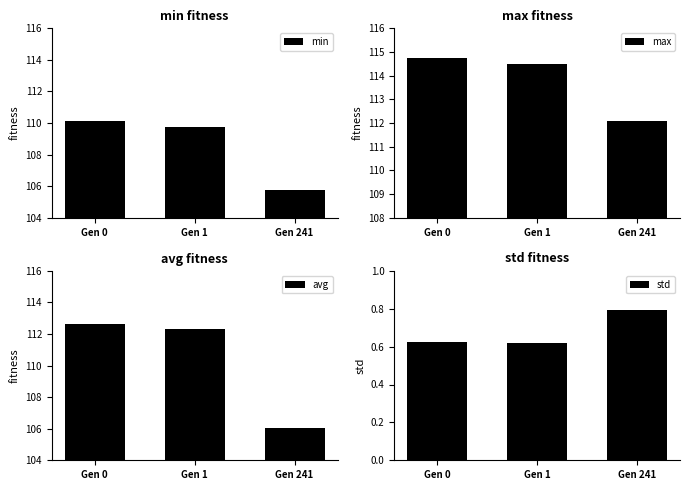

Where is min nearest to the value 107?

Gen 241